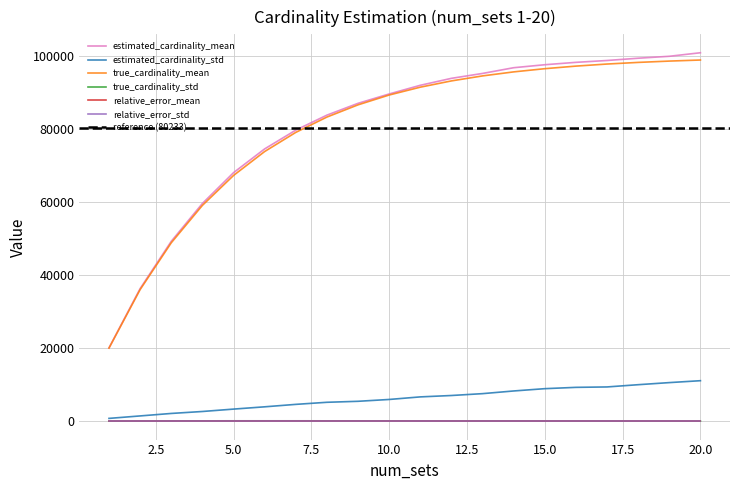

How many data points in estimated_cardinality_std are less than 6642?

10